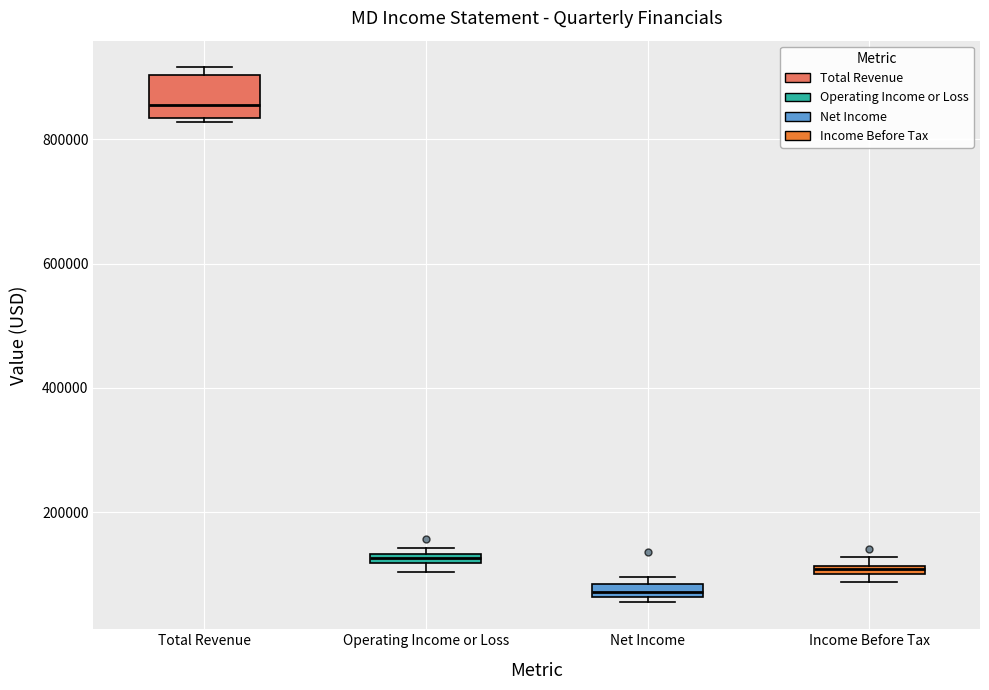

Where is the upper edge of the box for Total Revenue on the y-axis? The values are not printed on the chart, so give them approximately, as read against the axis.

900000